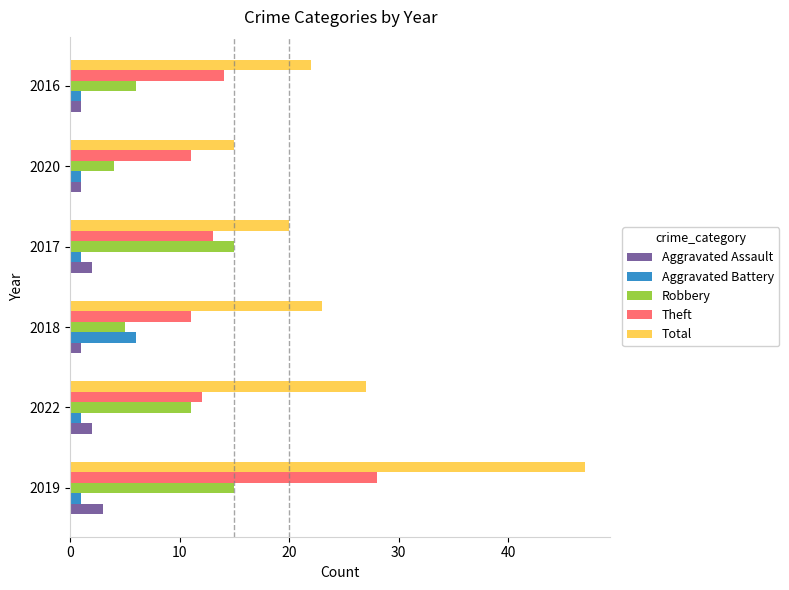

What is the sum of the Theft values at 2022 and 2016?

26